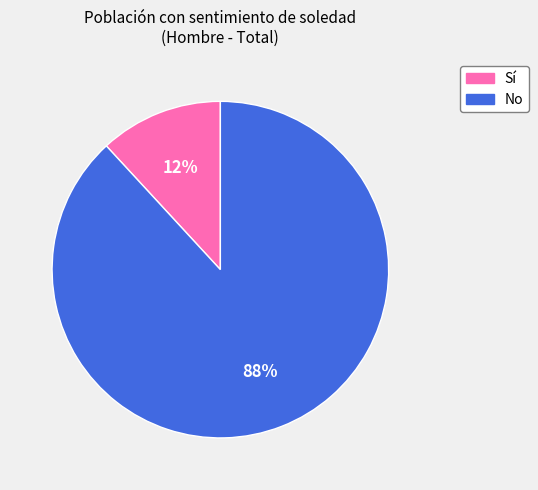

Is there a majority slice in this chart?

Yes